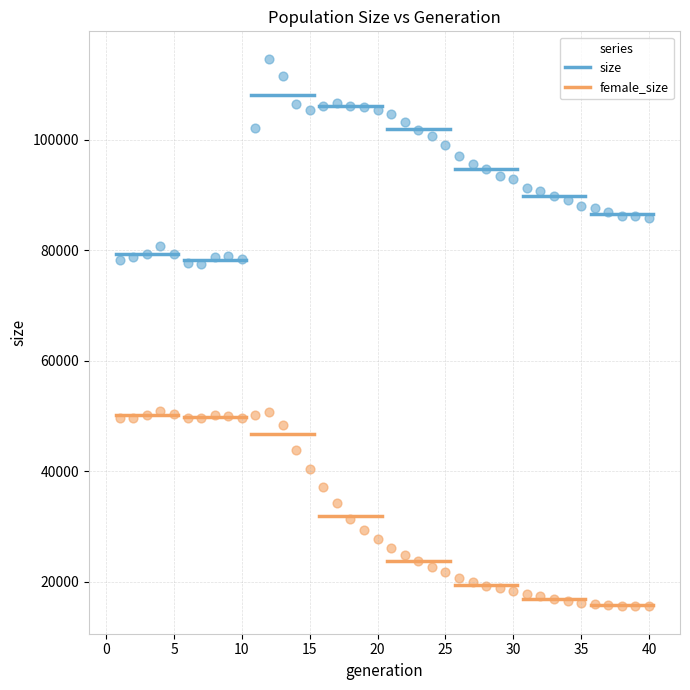

What are all the series names shown in the legend?

size, female_size